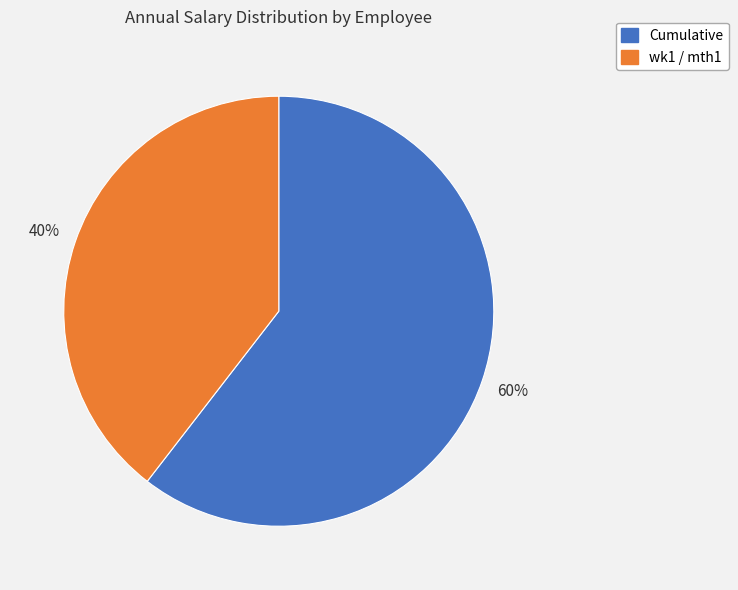

To the nearest percent, what is the average slice percentage?

50%